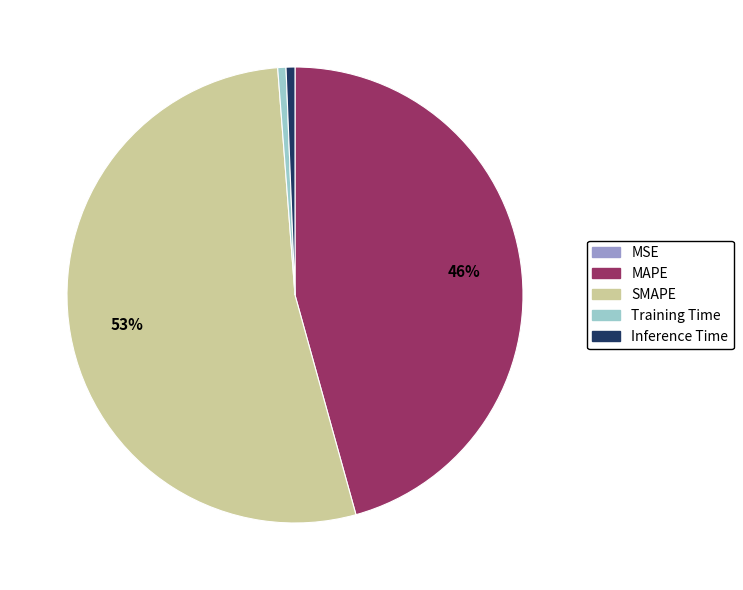

What is the largest slice in the pie chart?

SMAPE